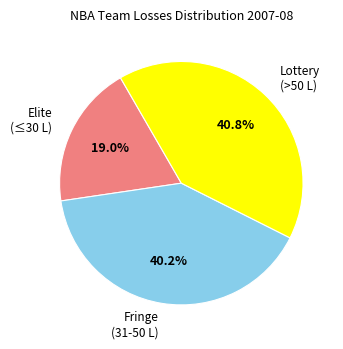

Does Lottery (>50 L) represent more than half of the total?

No